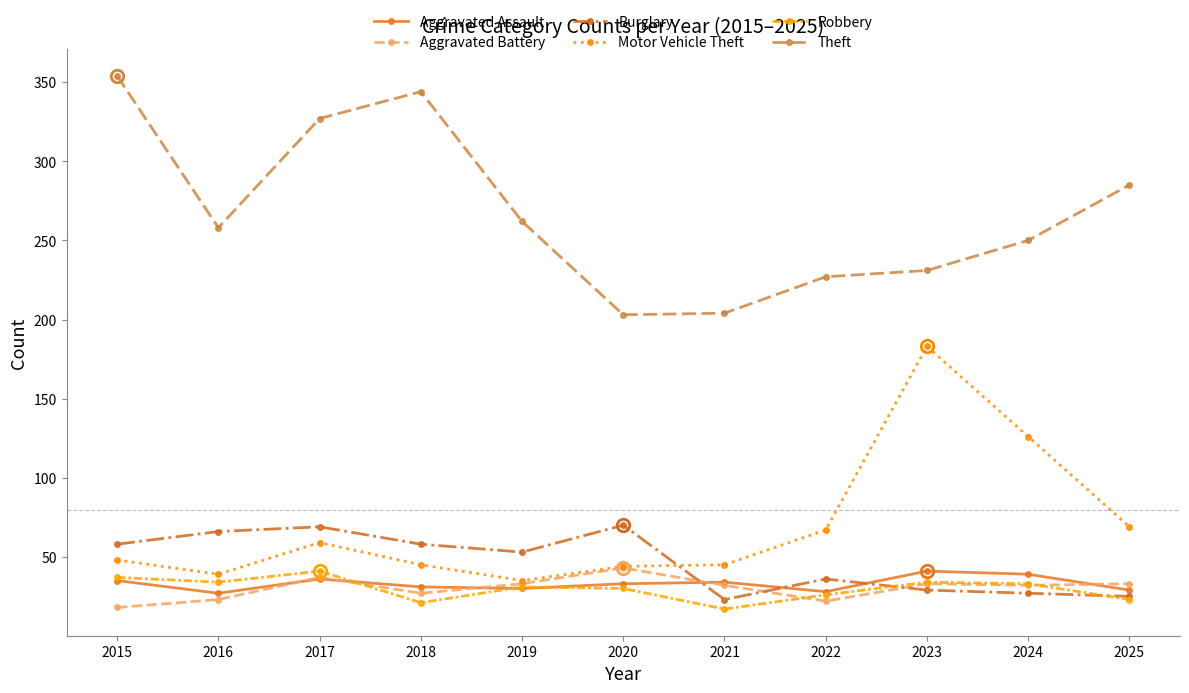

Which series ends up on top after the final intersection of Aggravated Assault and Robbery?

Aggravated Assault